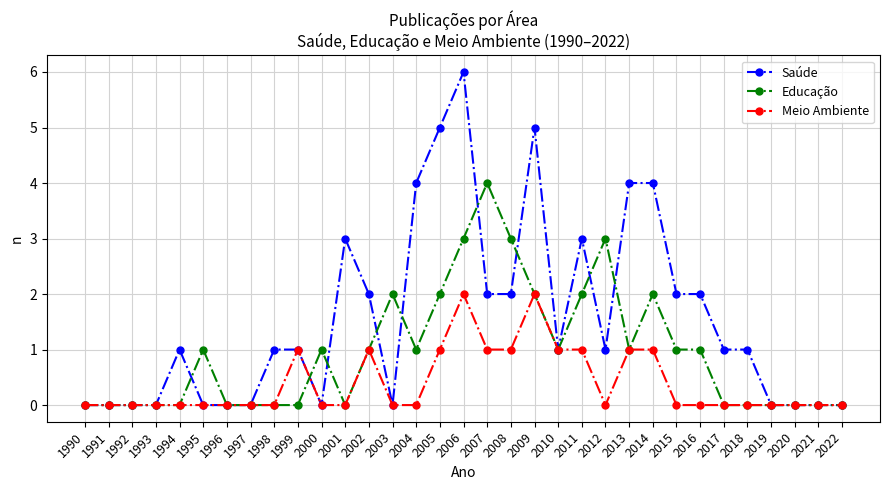

True or false: Educação and Meio Ambiente intersect in this chart.

True